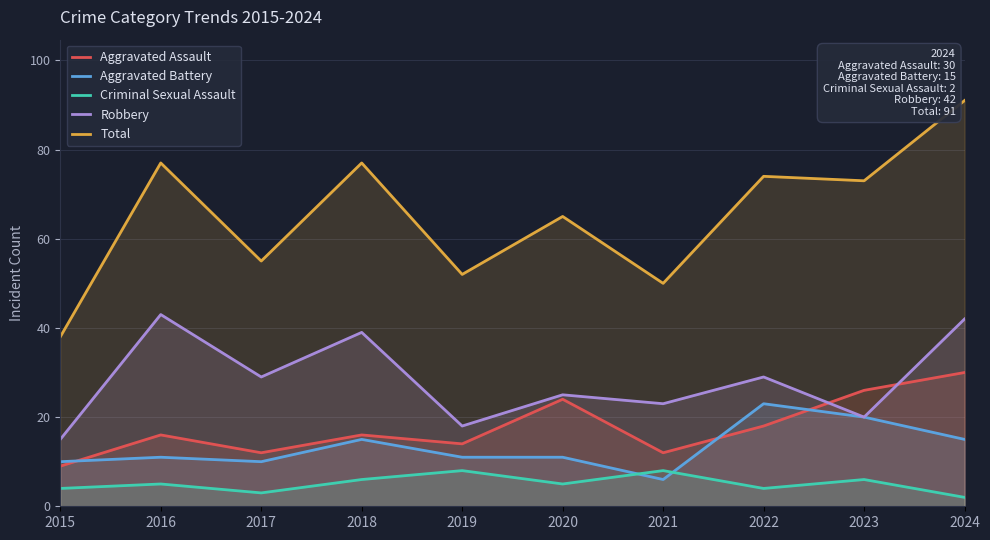

What is the maximum value shown in the chart?

91